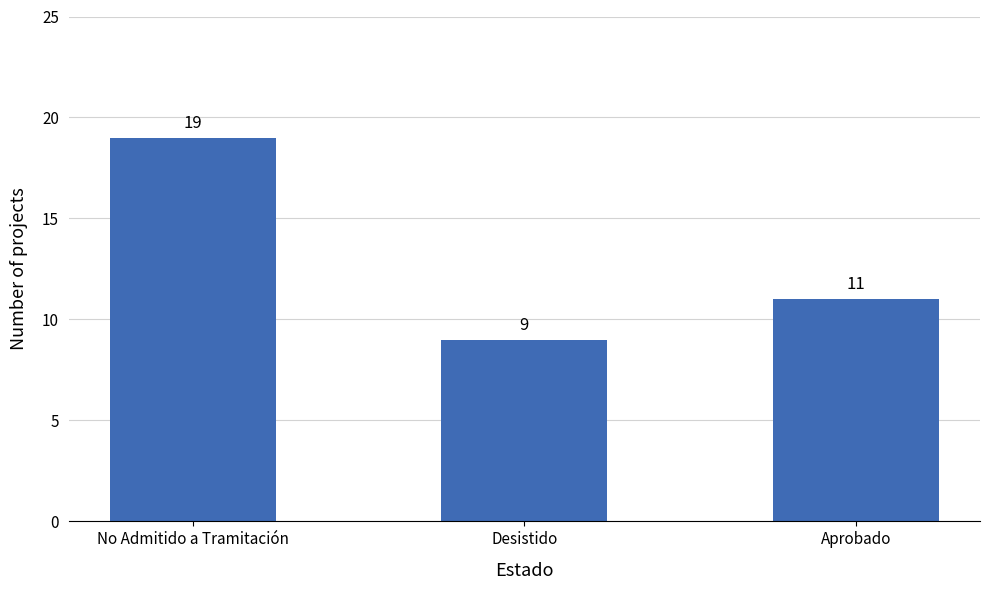

What is the greatest value displayed?

19